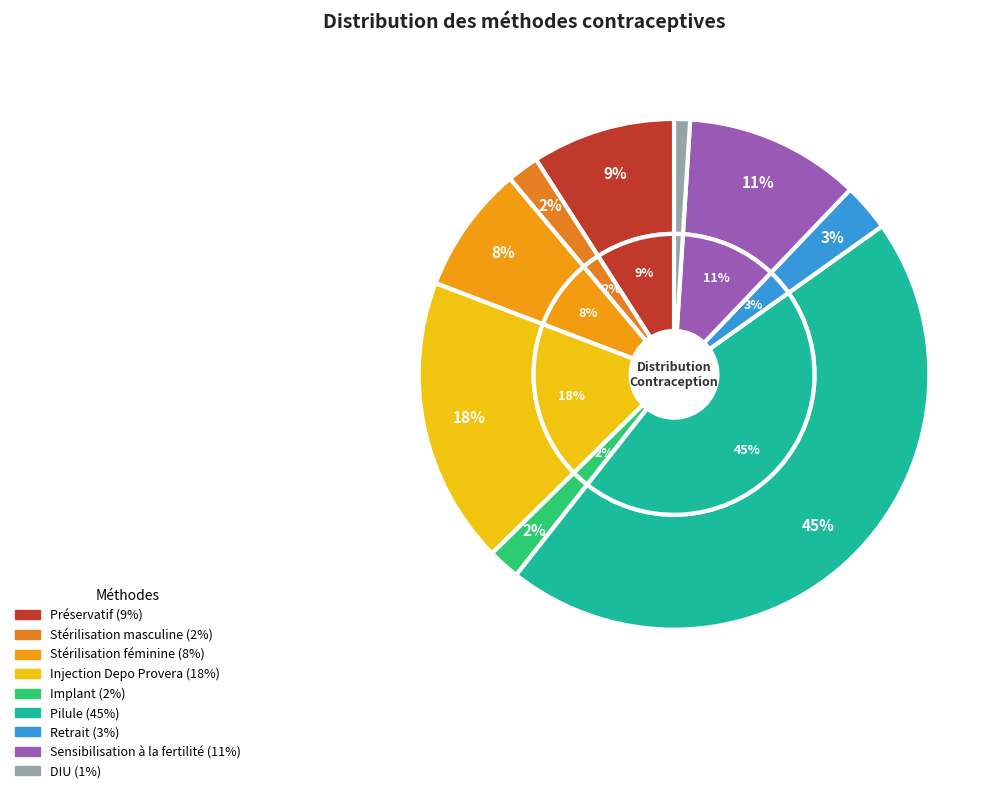

How many slices are in this pie chart?

9